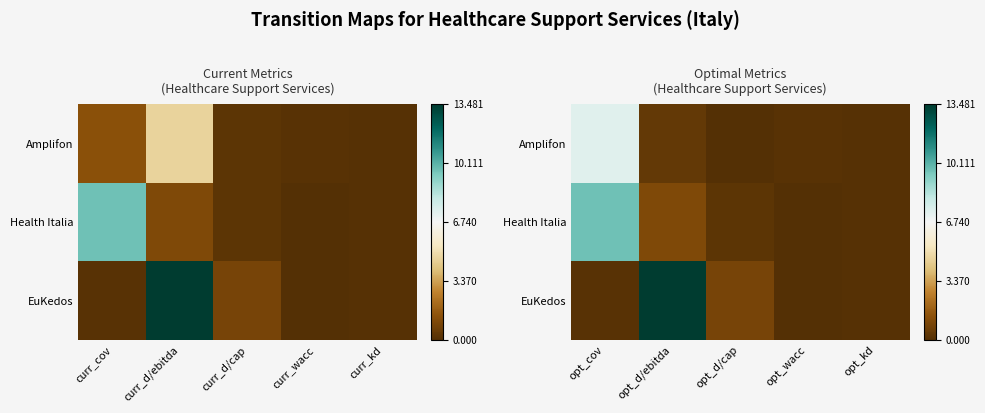

At which label is EuKedos closest to 0?

opt_wacc